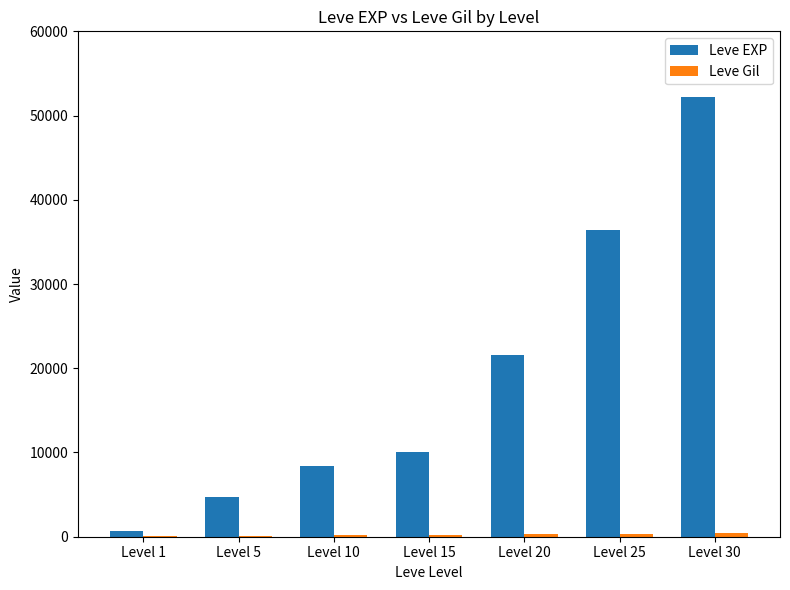

Which series has the largest total across all categories?

Leve EXP